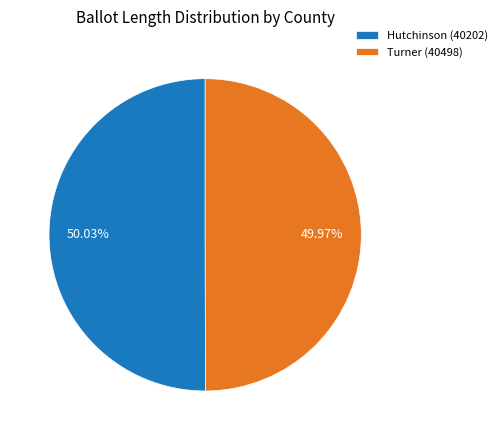

How many segments does this pie chart have?

2